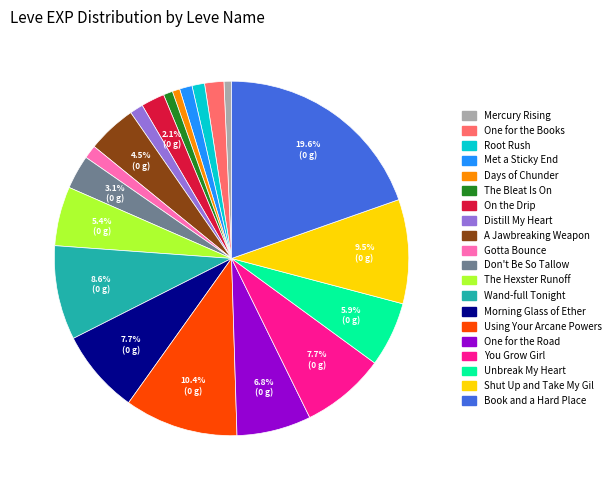

Is there any slice that represents more than half of the pie?

No